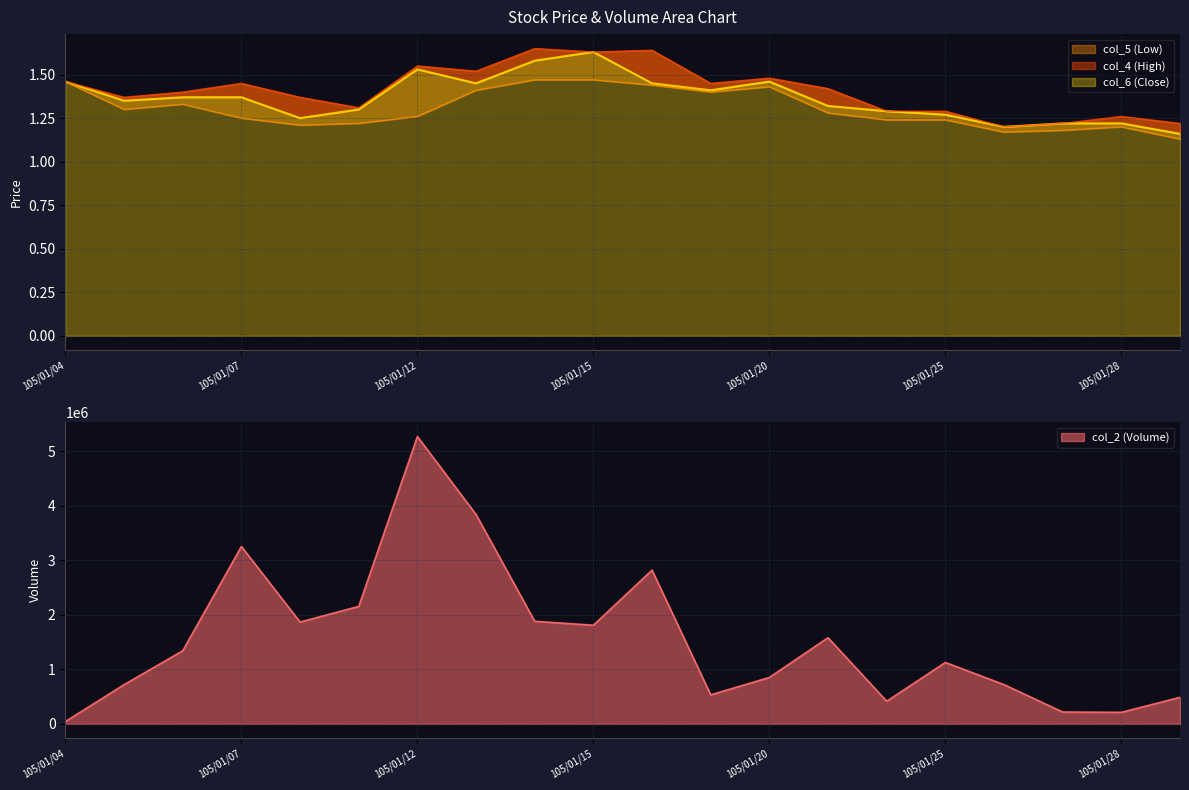

What are all the series names shown in the legend?

col_2, col_6, col_5, col_4